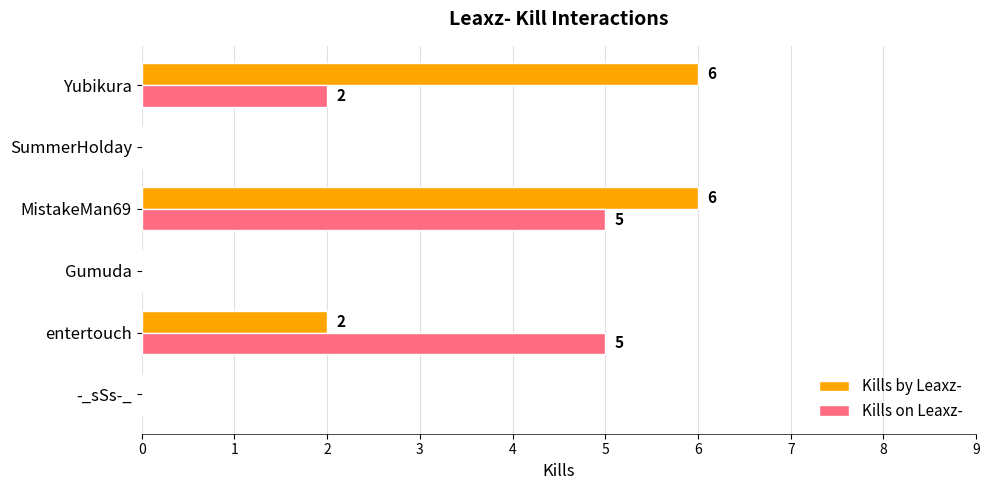

Which series has the largest range (max minus min)?

Kills by Leaxz-